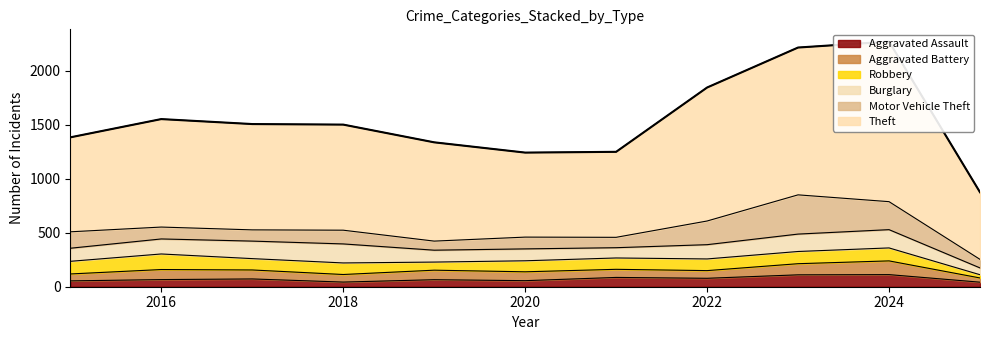

How many lines are shown in the chart?

6